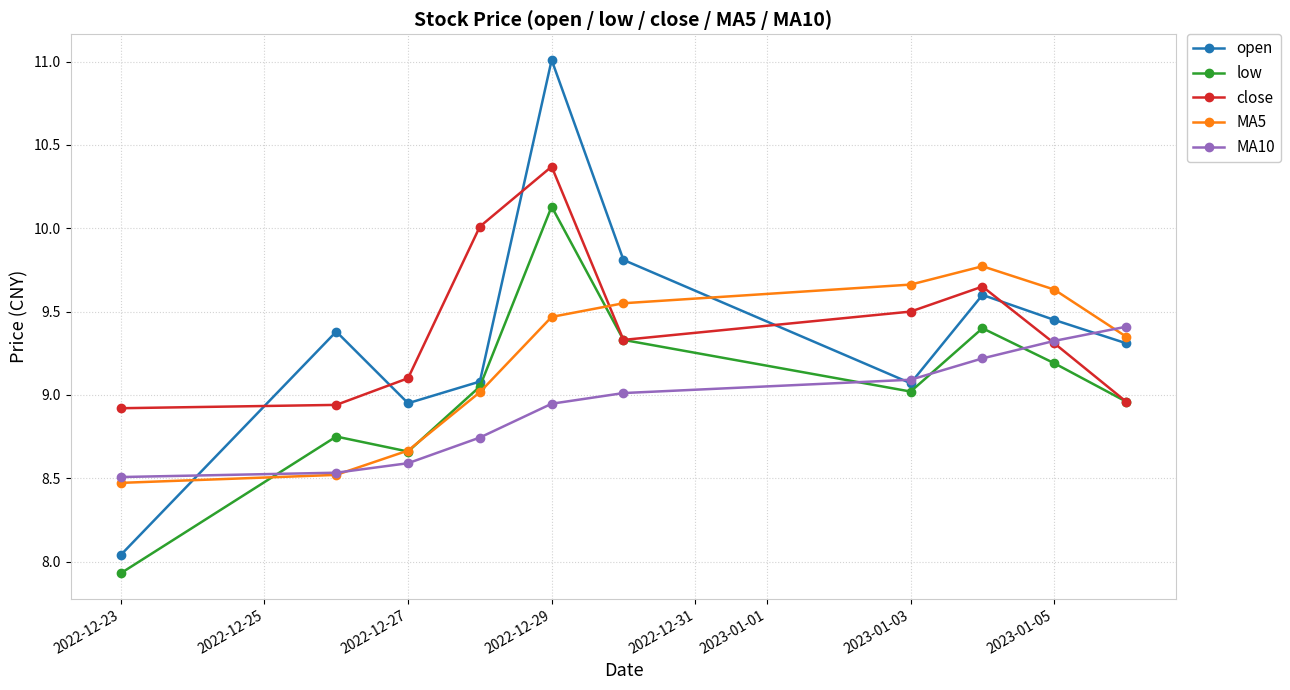

Is this an area chart (filled region under the line)?

No